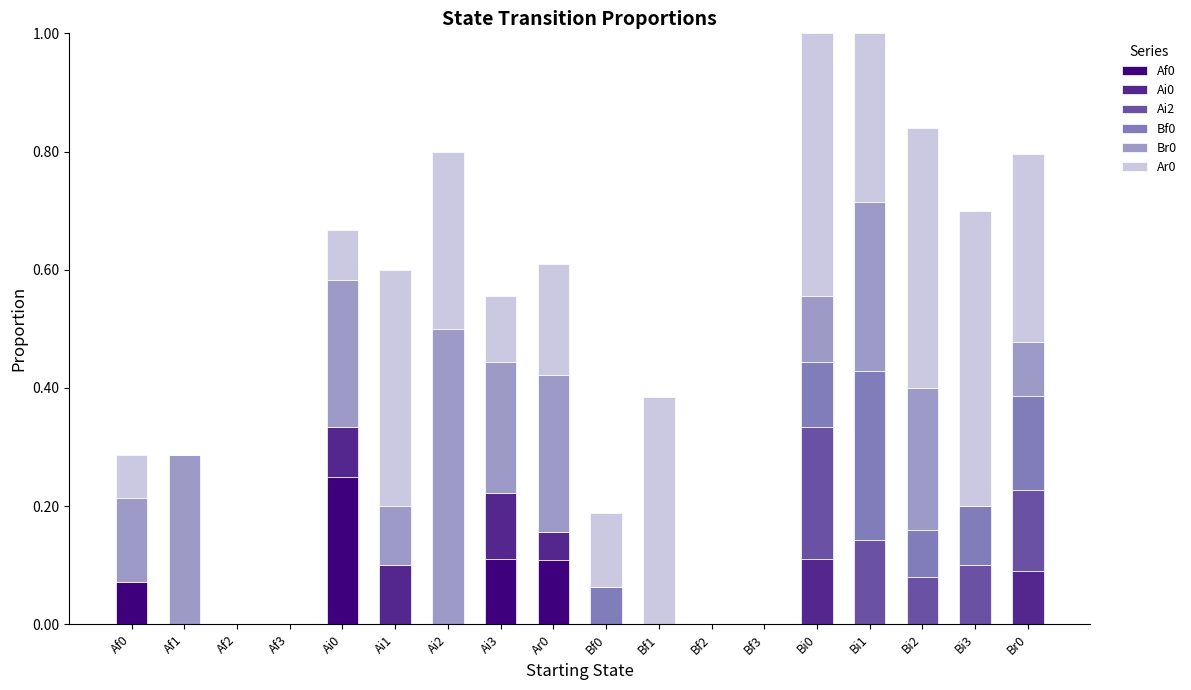

What is the sum of all Af0 values?

0.5